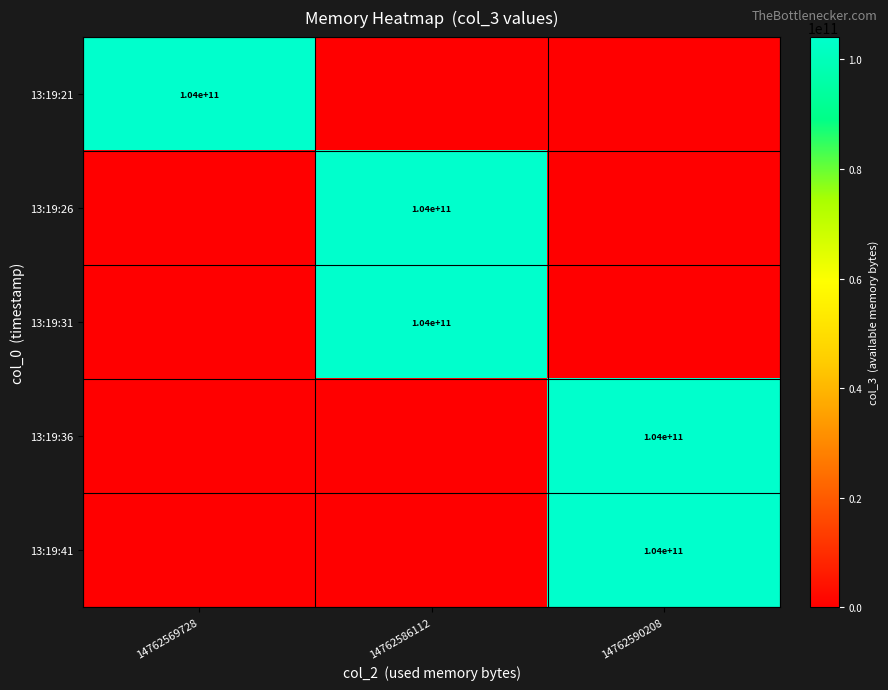

Is it true that 13:19:26 equals 150167607171 at 14762586112?

False